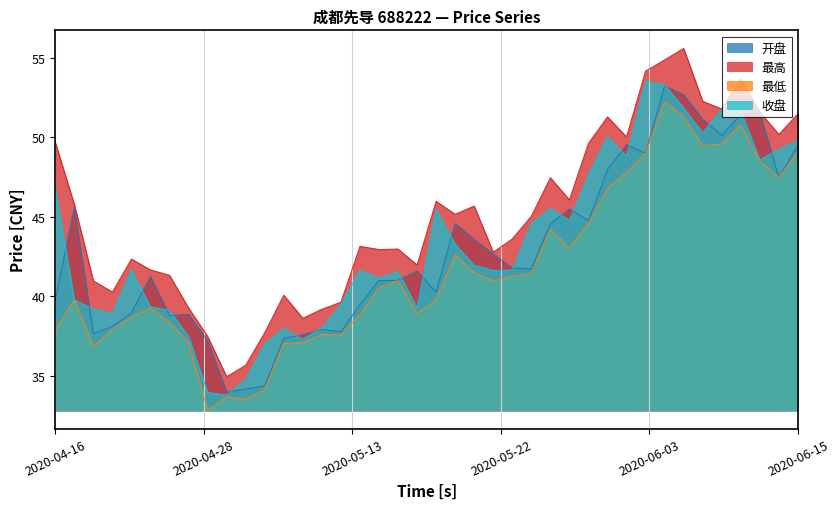

True or false: 开盘 and 最高 intersect in this chart.

False